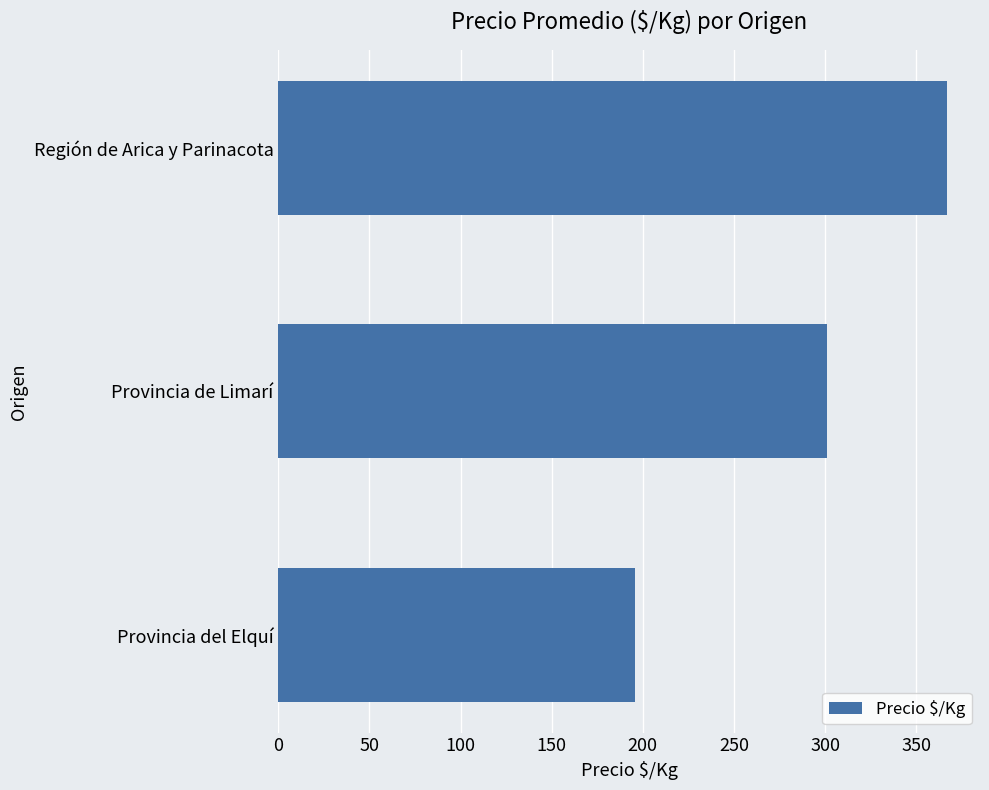

What is the difference between the maximum and minimum values?

171.2